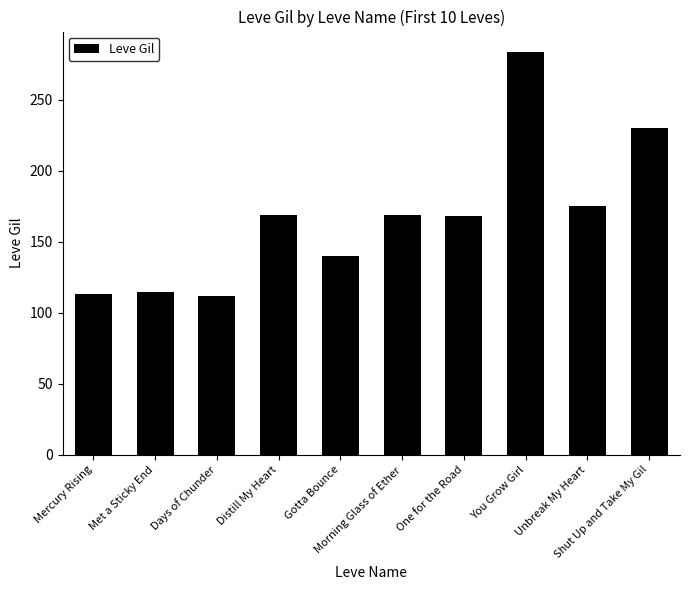

What is the smallest value displayed?

112